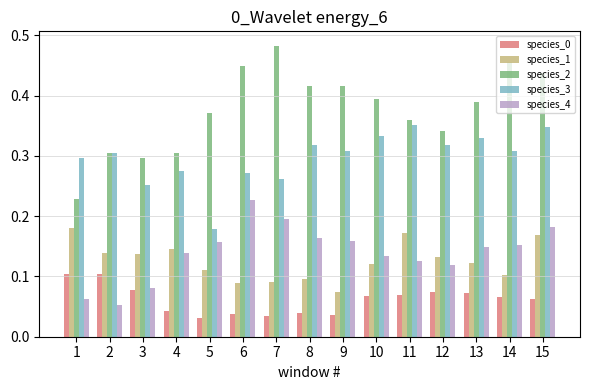

Where is species_1 nearest to the value 0?

9